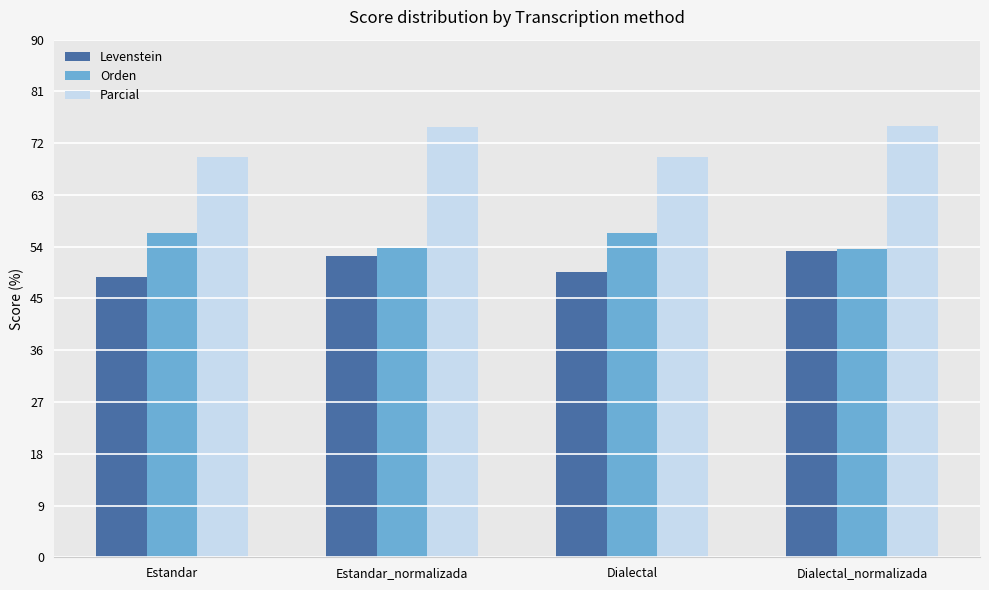

Which series has the largest total across all categories?

Parcial